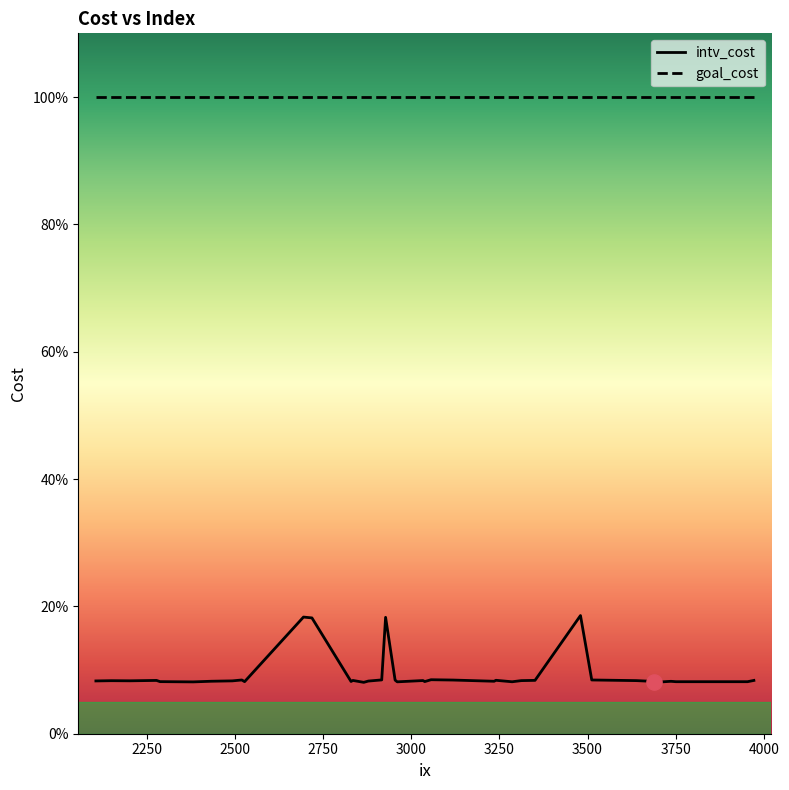

Is this an area chart (filled region under the line)?

No